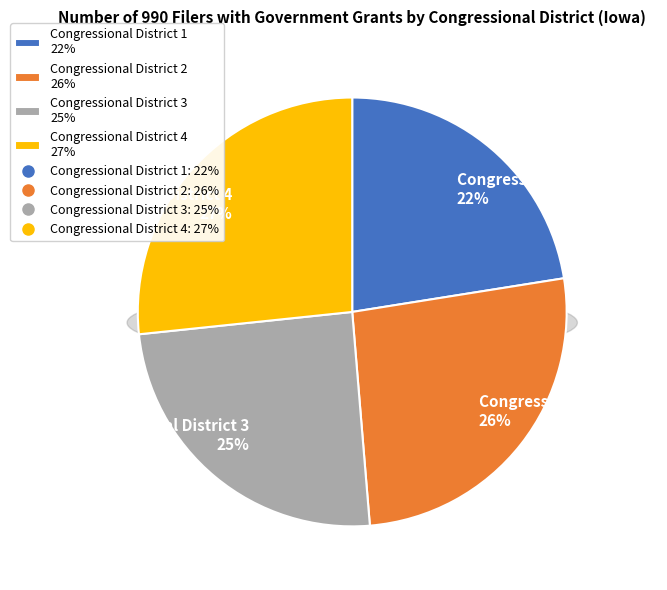

Is it true that Congressional District 2 is 26% of the pie?

True